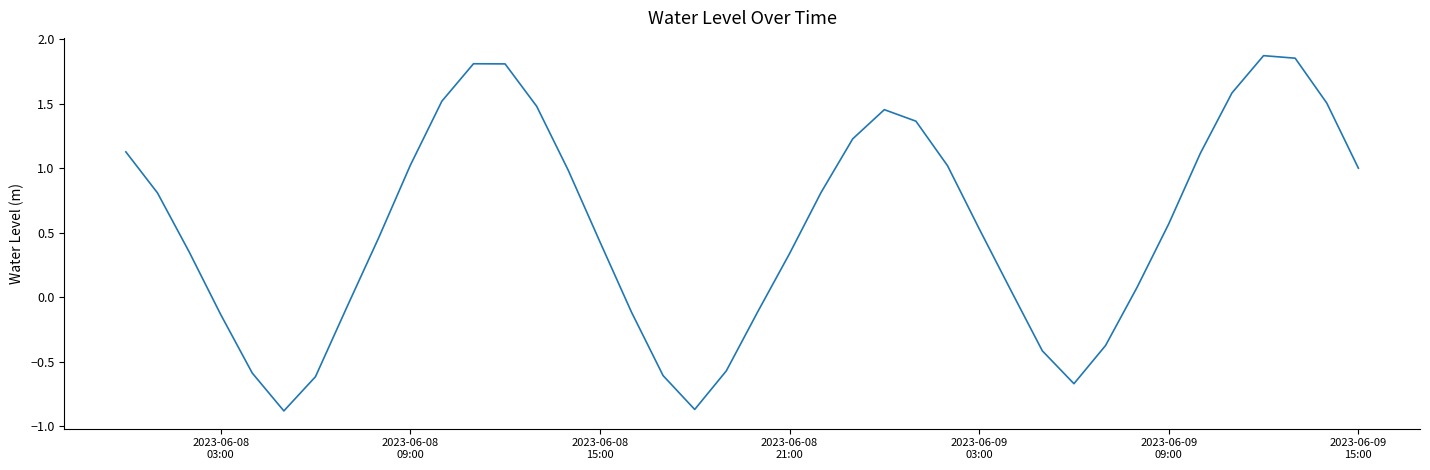

What is the difference between the maximum and minimum values?

2.8